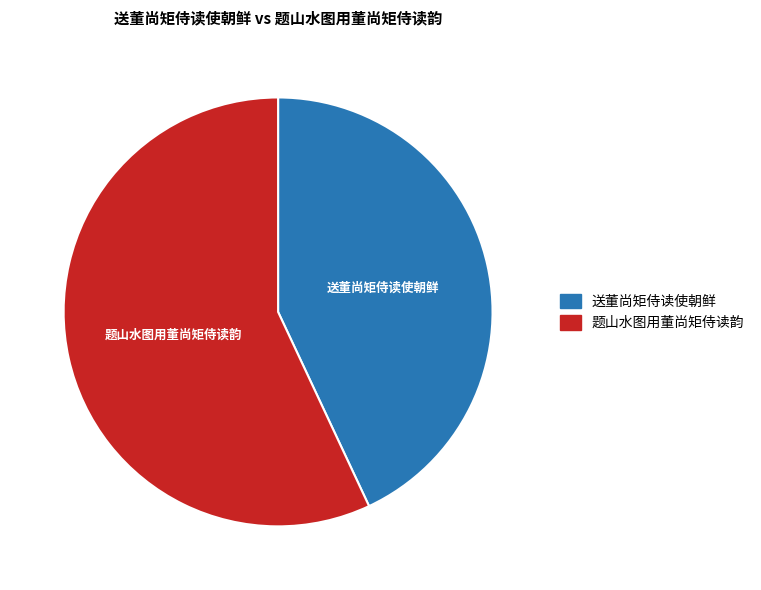

Approximately how many times larger is the value at 题山水图用董尚矩侍读韵 compared to 送董尚矩侍读使朝鲜?

1.3